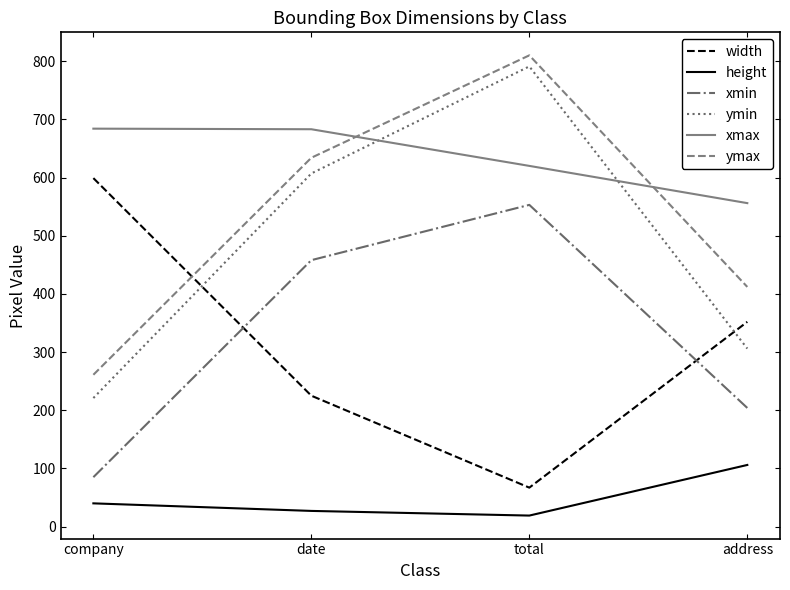

Rank the categories by ymin value from highest to lowest.

total, date, address, company